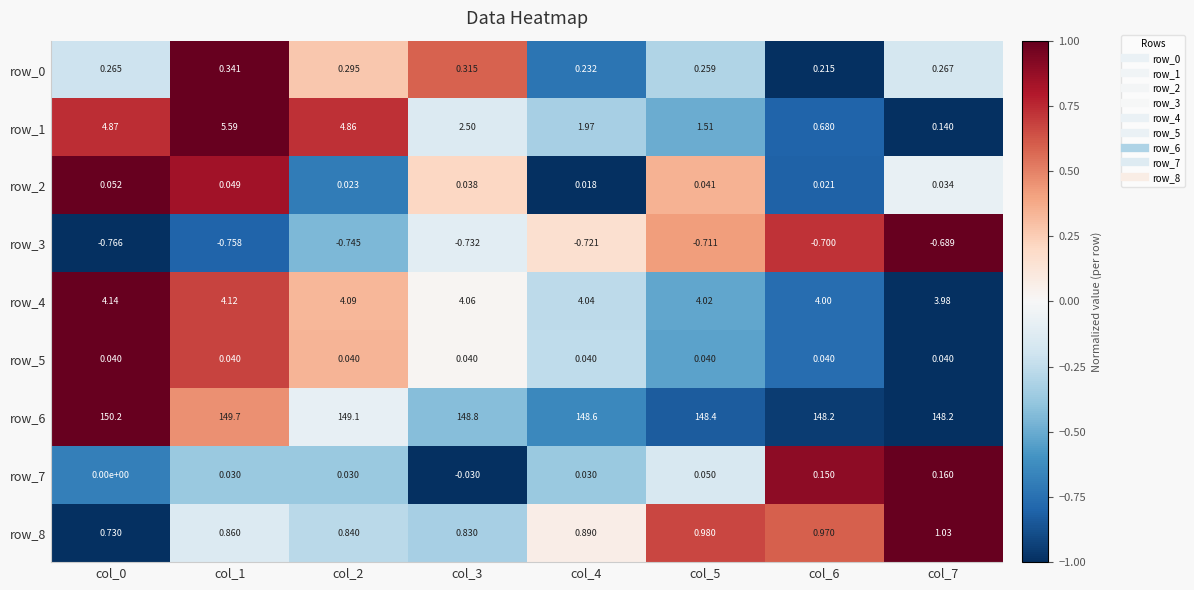

How many data points does each series have?

8